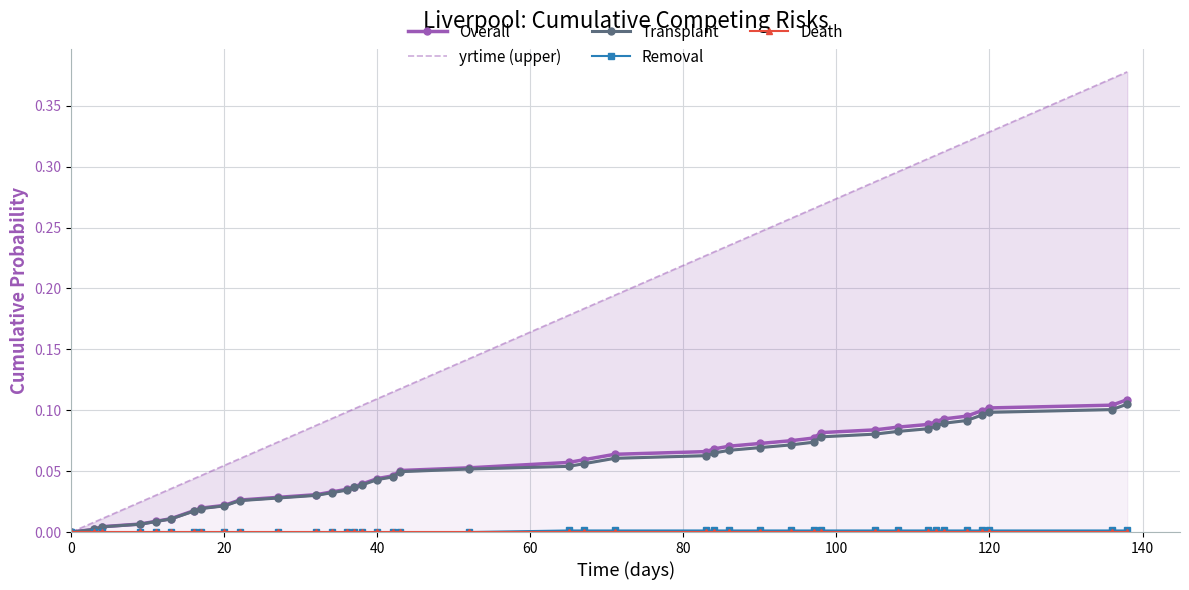

True or false: Death and Overall intersect in this chart.

False